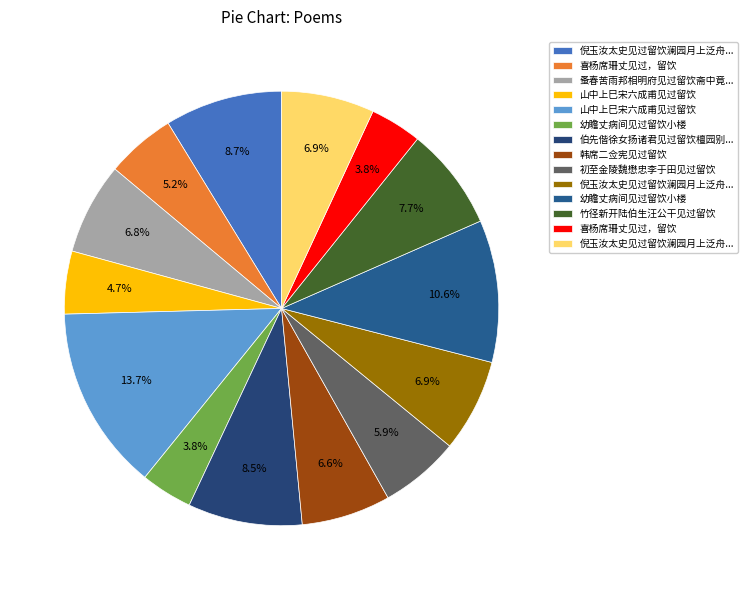

Is there a majority slice in this chart?

No